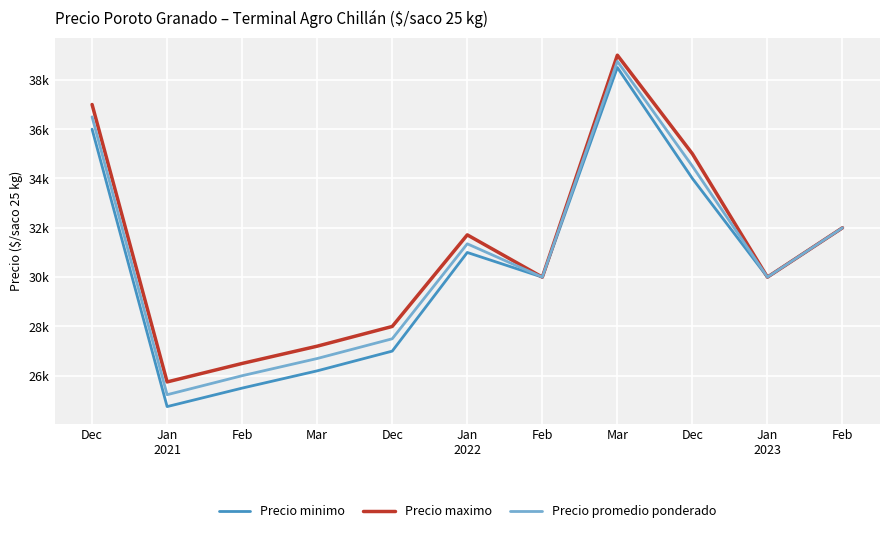

What are all the series names shown in the legend?

Precio minimo, Precio maximo, Precio promedio ponderado